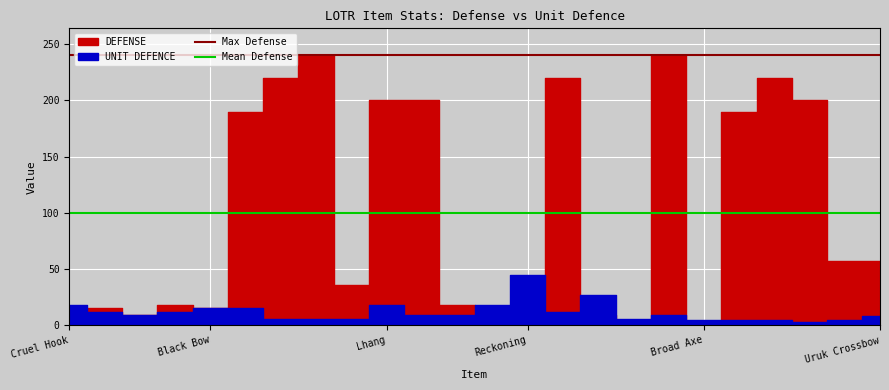

Which category has the highest value in the DEFENSE series?

Gigantic Hammer